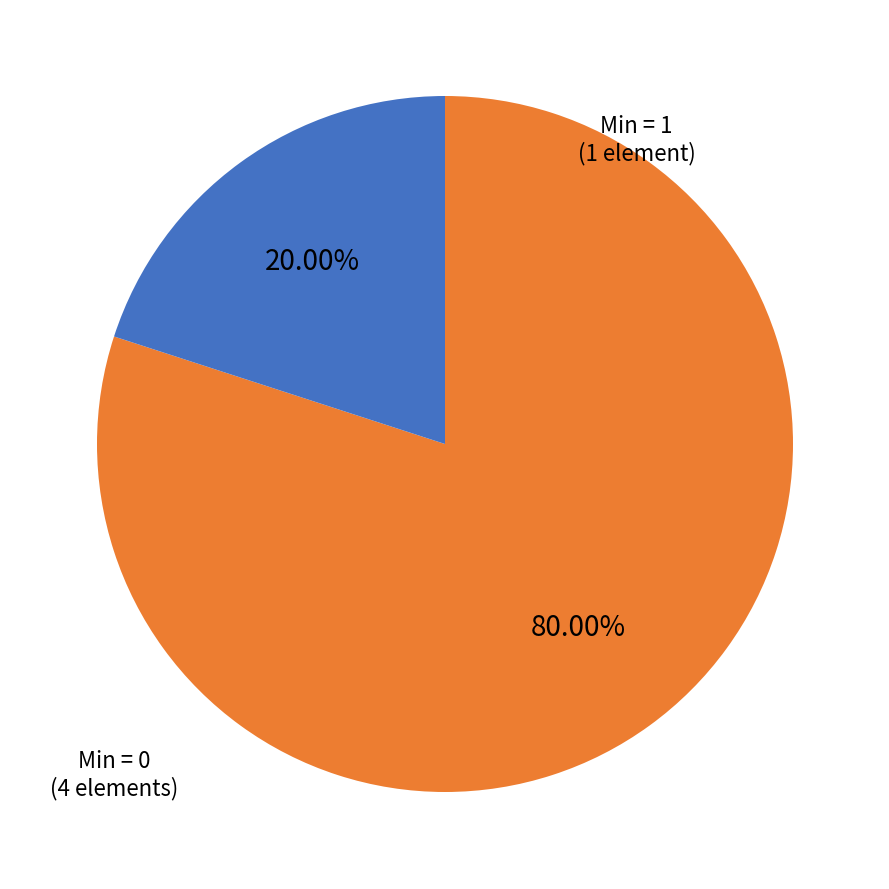

Count the number of slices in the pie.

2